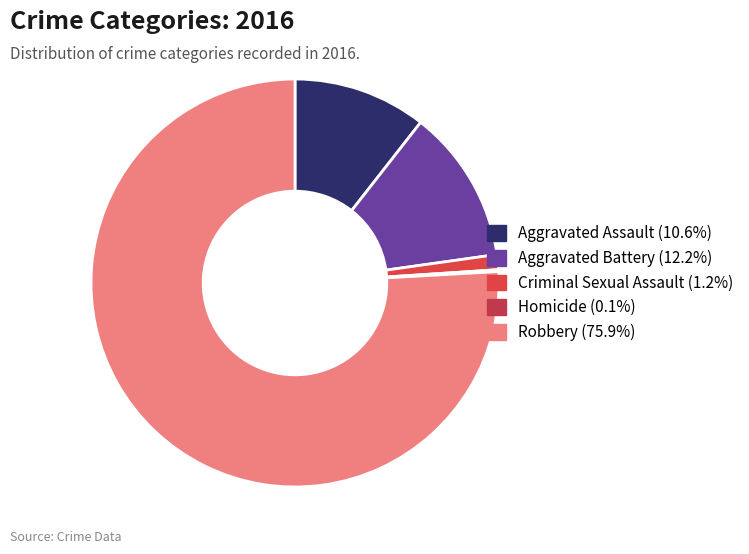

Which slice is the largest?

Robbery